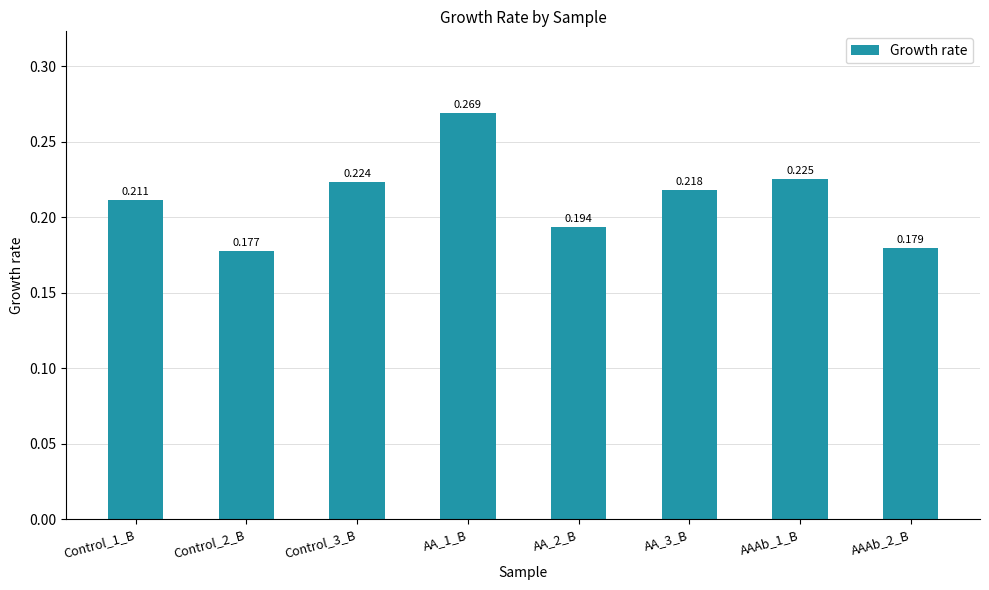

List the labels in order of value, largest first.

AA_1_B, AAAb_1_B, Control_3_B, AA_3_B, Control_1_B, AA_2_B, AAAb_2_B, Control_2_B